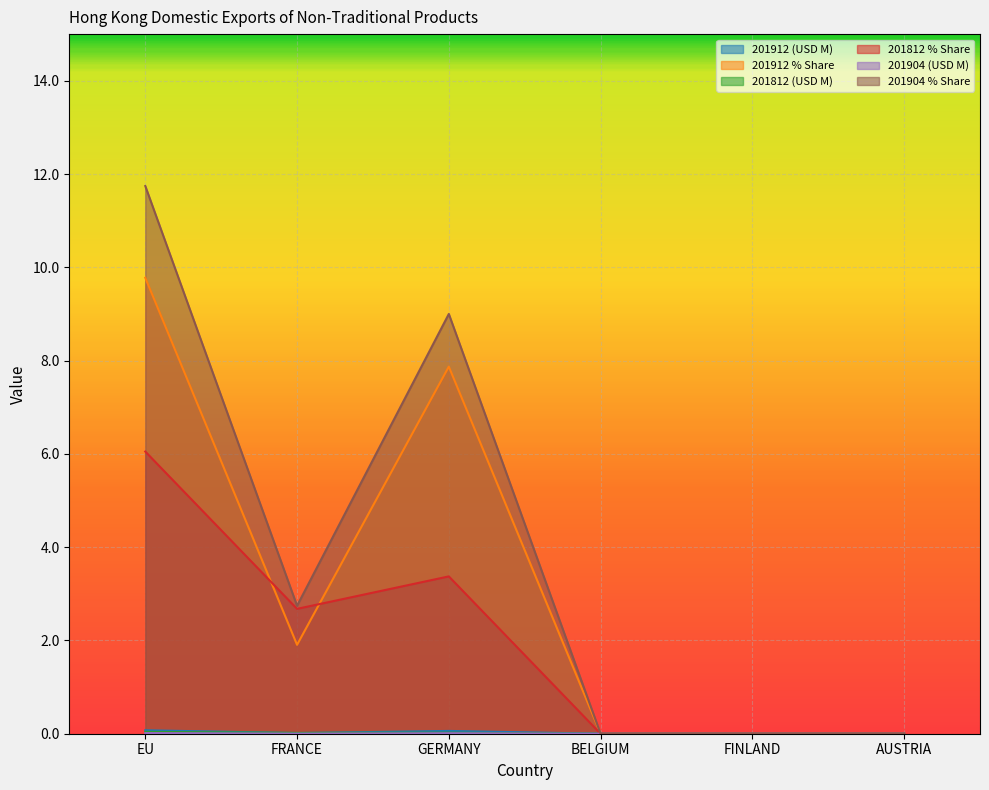

At how many categories does at least one series exceed 3?

2